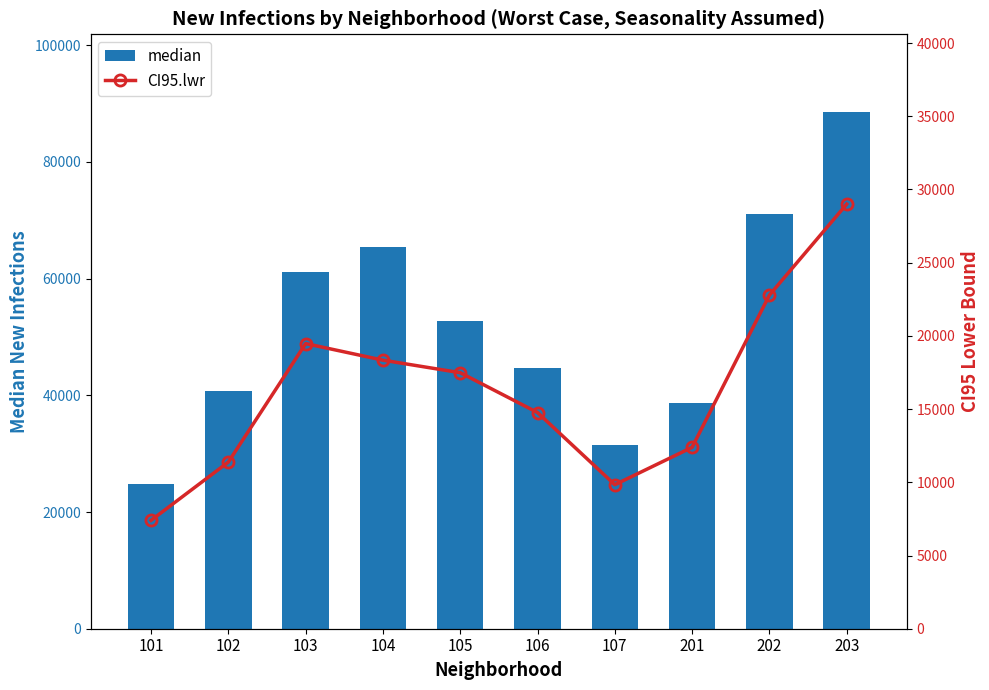

The CI95.lwr series shows 28106.0 at 105. True or false?

False